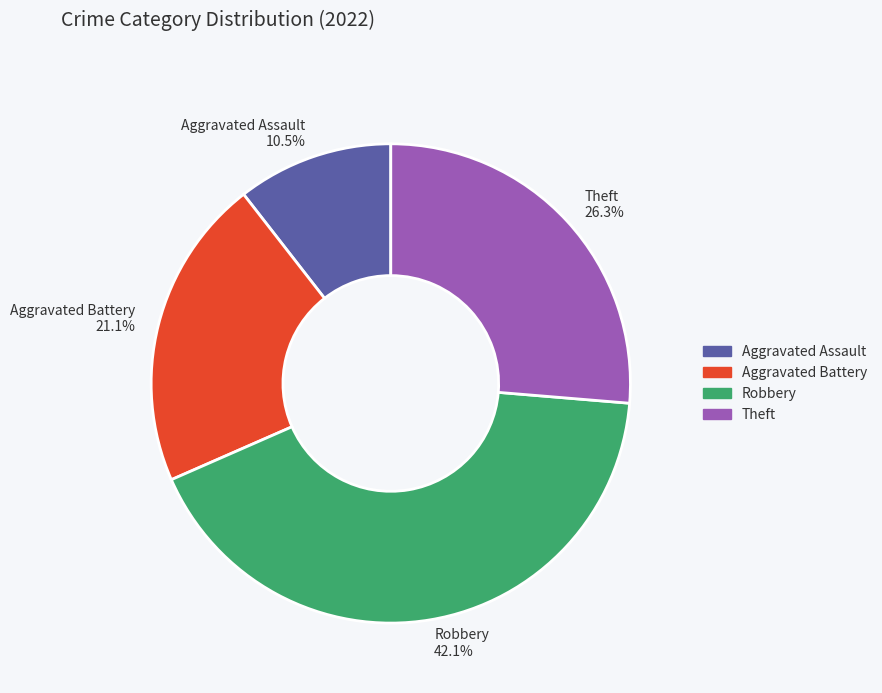

What percentage is the Theft slice, to the nearest percent?

26%